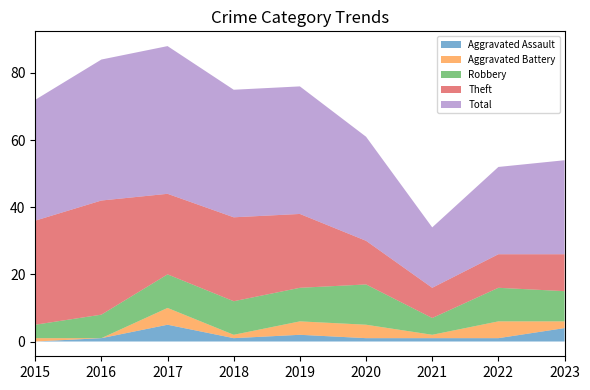

What is the maximum value shown in the chart?

44